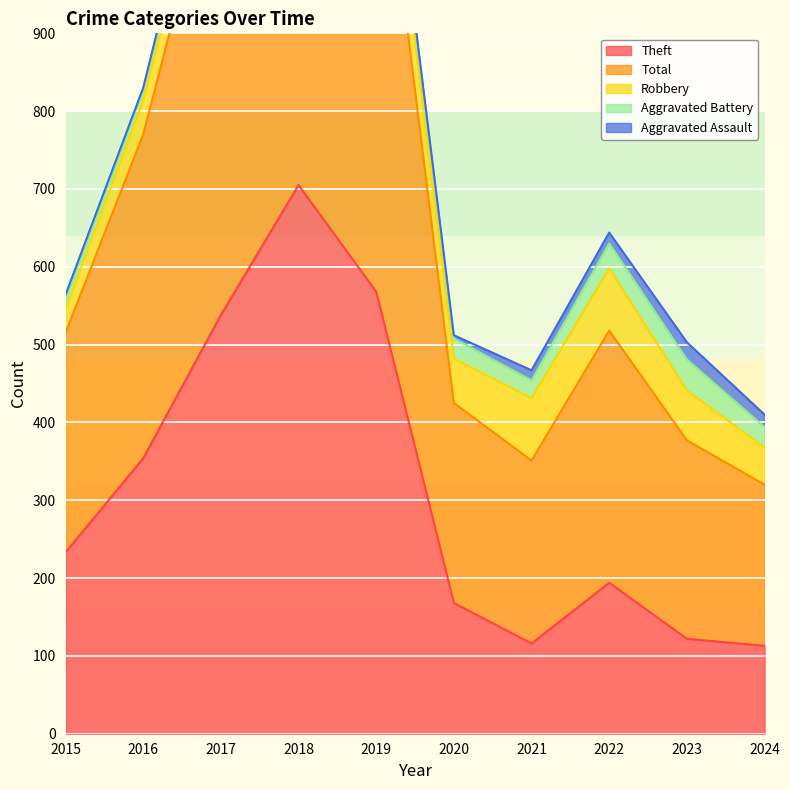

Reading left to right, transcribe all the data shown in this chart.

Robbery: 30	44	49	67	69	57	80	80	64	48
Theft: 233	354	538	705	568	168	116	194	122	113
Aggravated Assault: 6	3	12	5	8	4	13	14	22	16
Aggravated Battery: 13	13	17	18	14	26	23	32	40	26
Total: 282	416	617	797	660	257	235	324	255	207